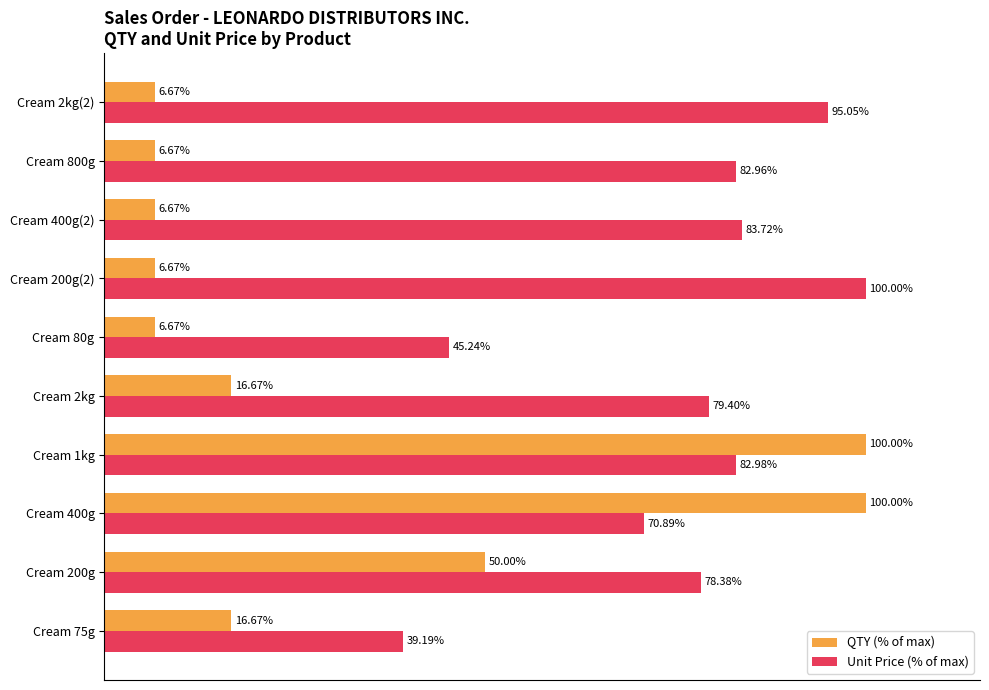

Which series has the widest spread of values?

QTY (% of max)